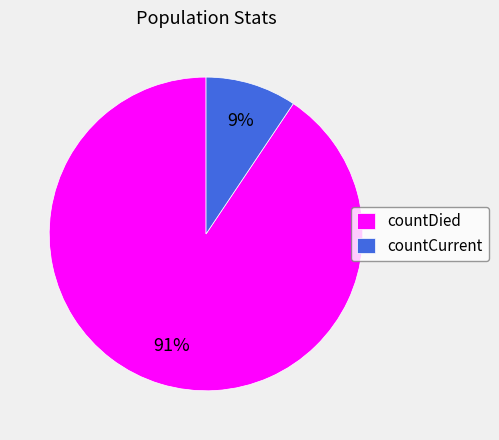

Is there a majority slice in this chart?

Yes